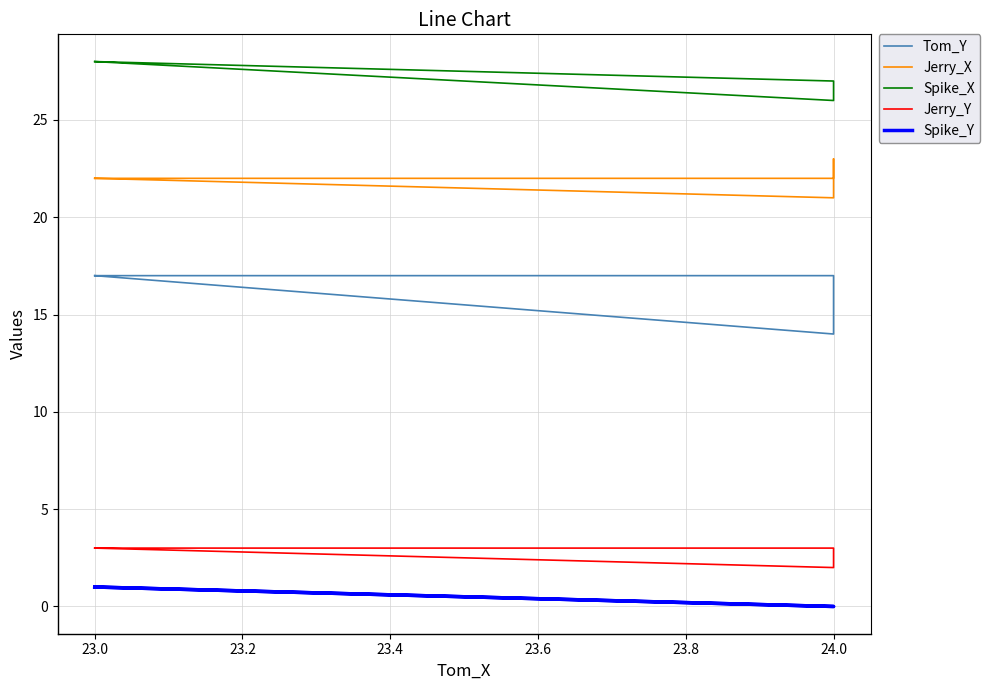

What is the difference between the second highest and second lowest values in the Spike_Y series?

1